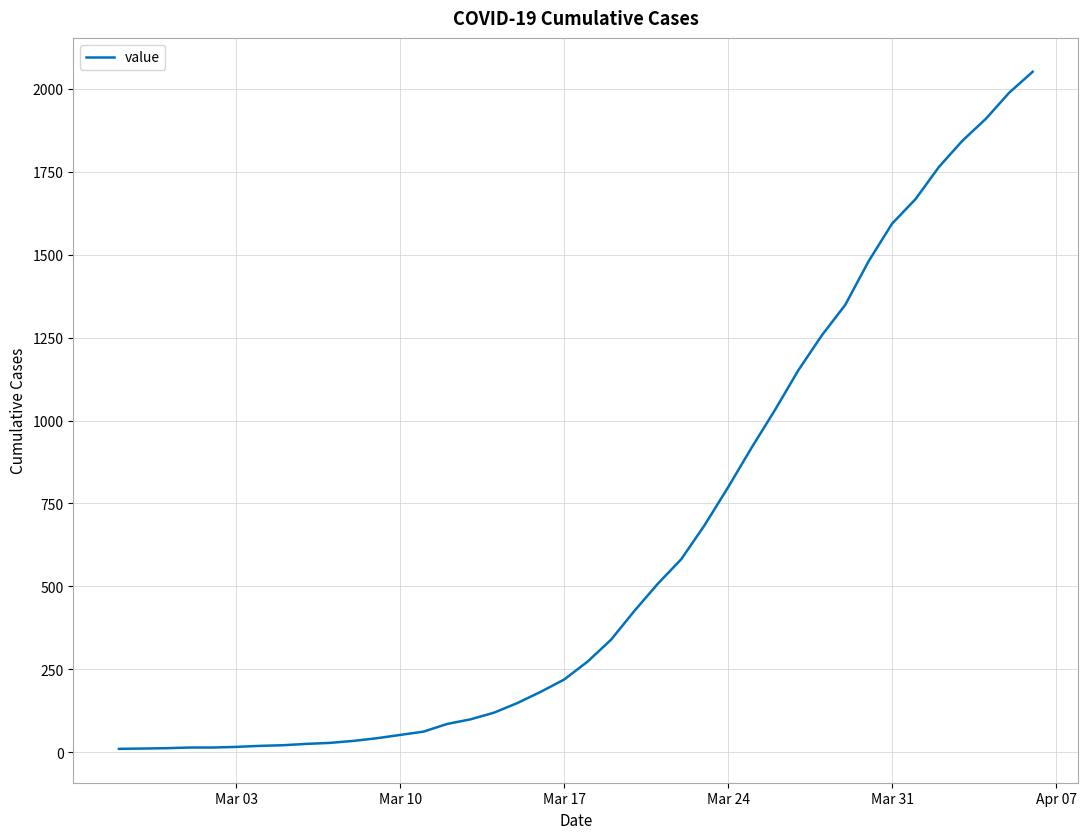

What is the maximum value shown in the chart?

2052